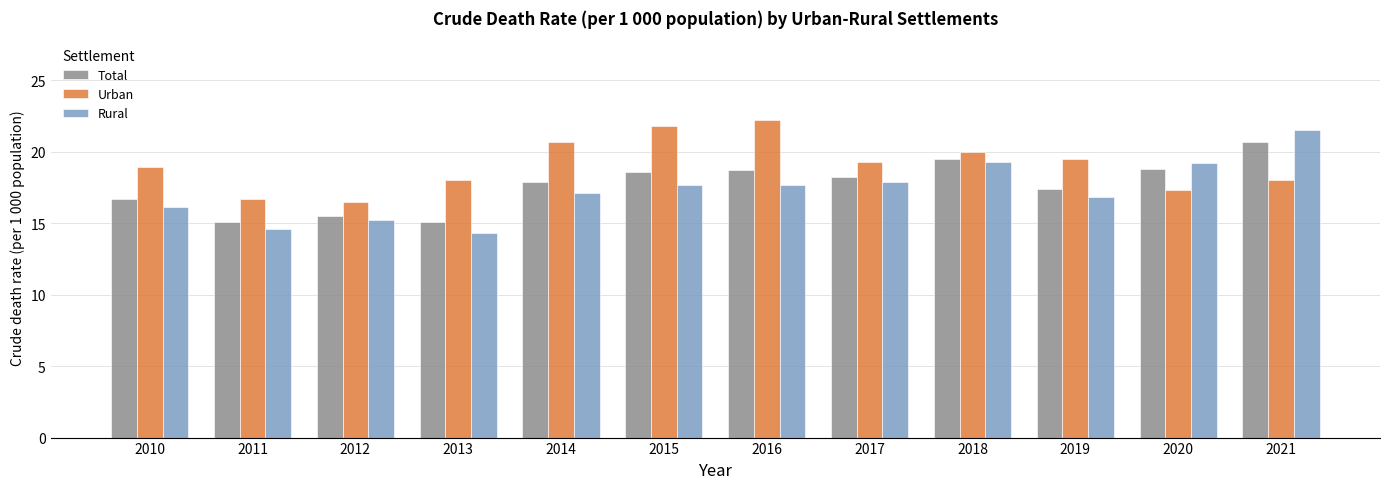

What value does the Urban series have at 2019?

19.5